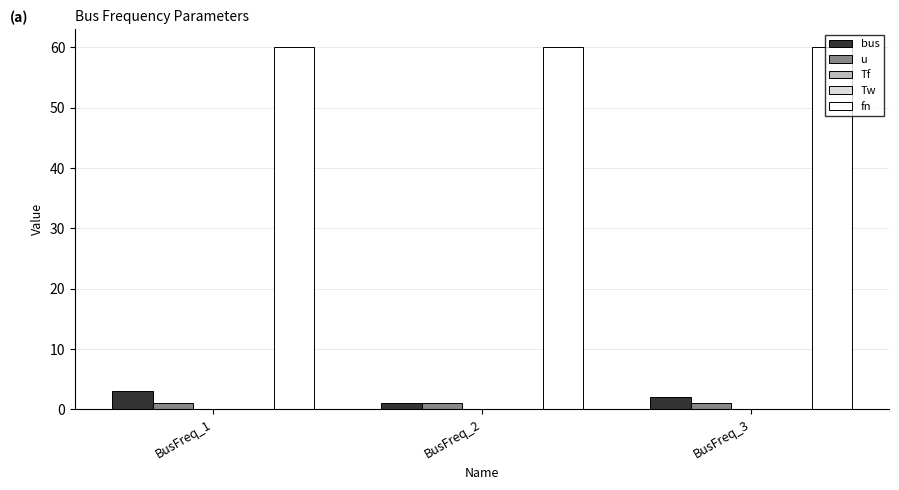

Which series has the largest total across all categories?

fn